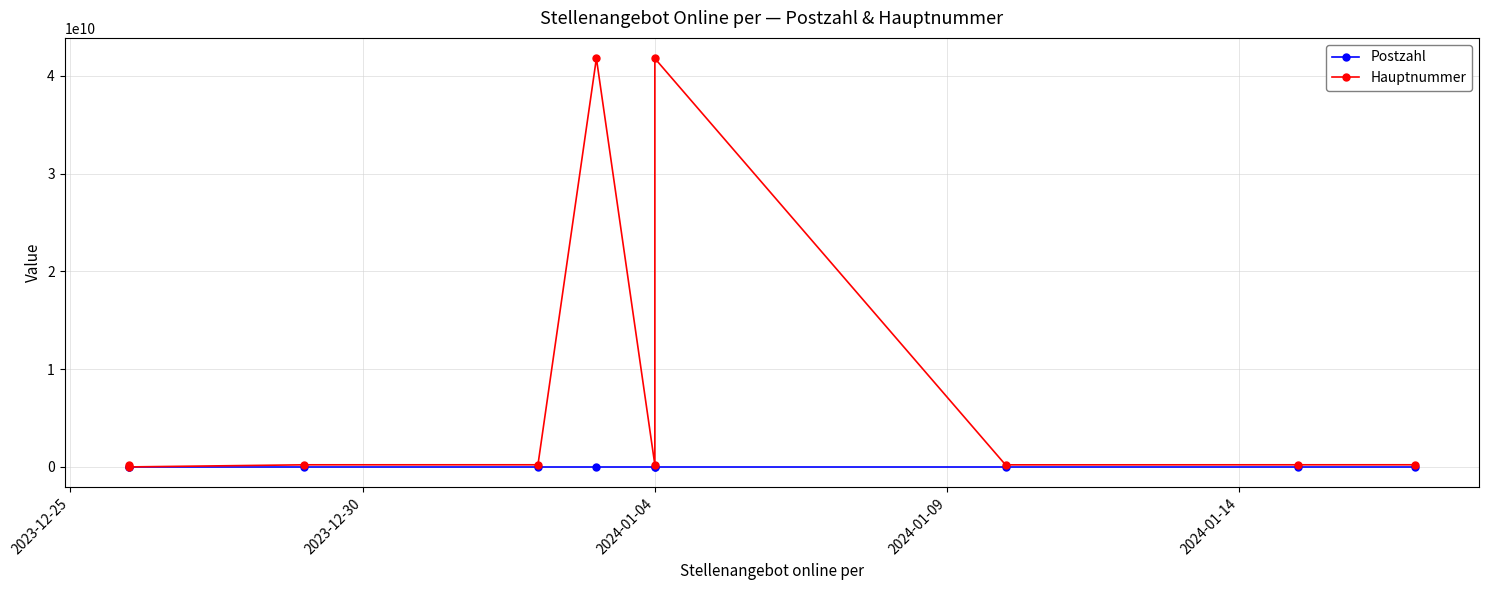

Is the value of Hauptnummer at 5 greater than the value of Postzahl at 7?

Yes